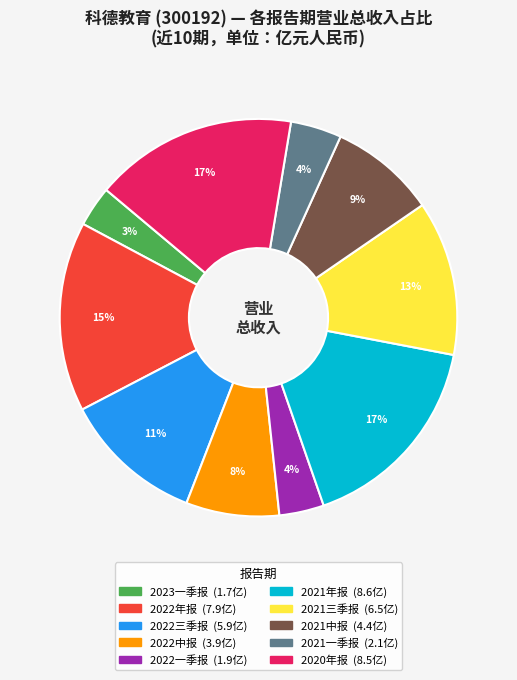

Is it true that 2020年报 is 17% of the pie?

True